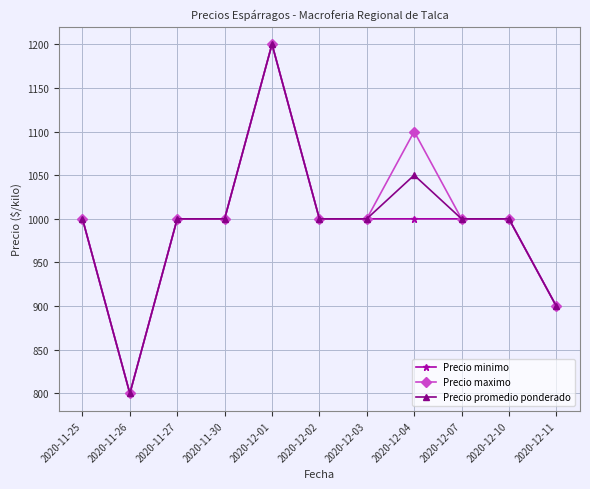

What is the highest value of the Precio promedio ponderado series?

1200